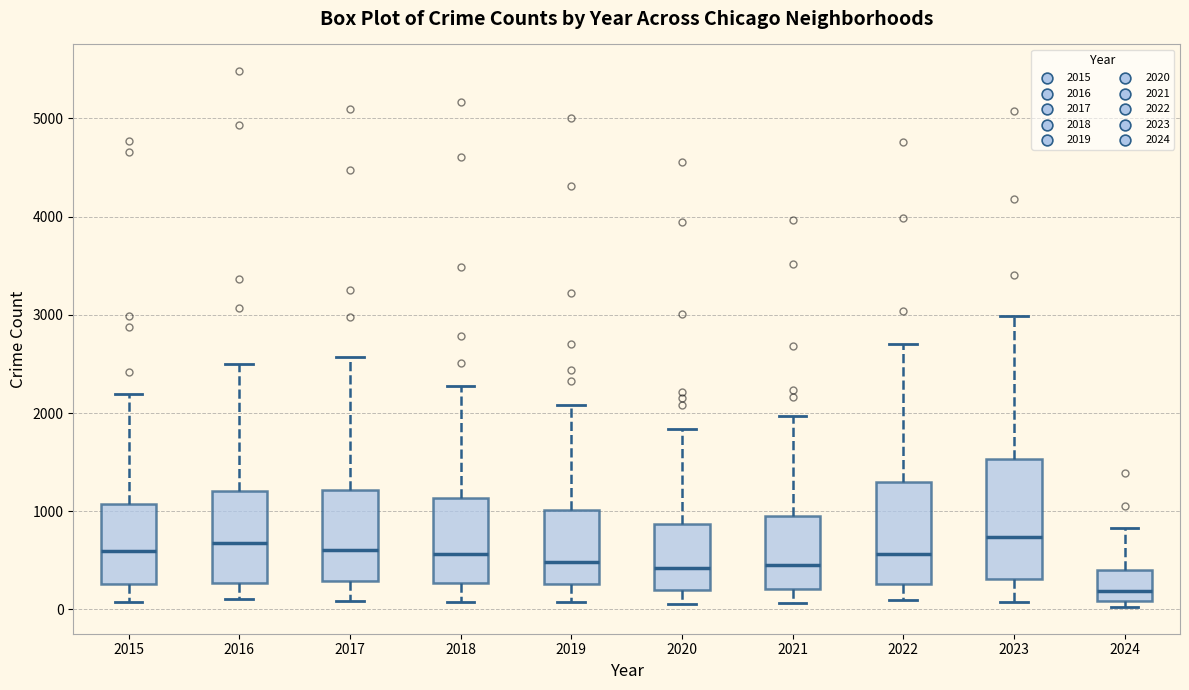

Which box's median line is the lowest?

2024